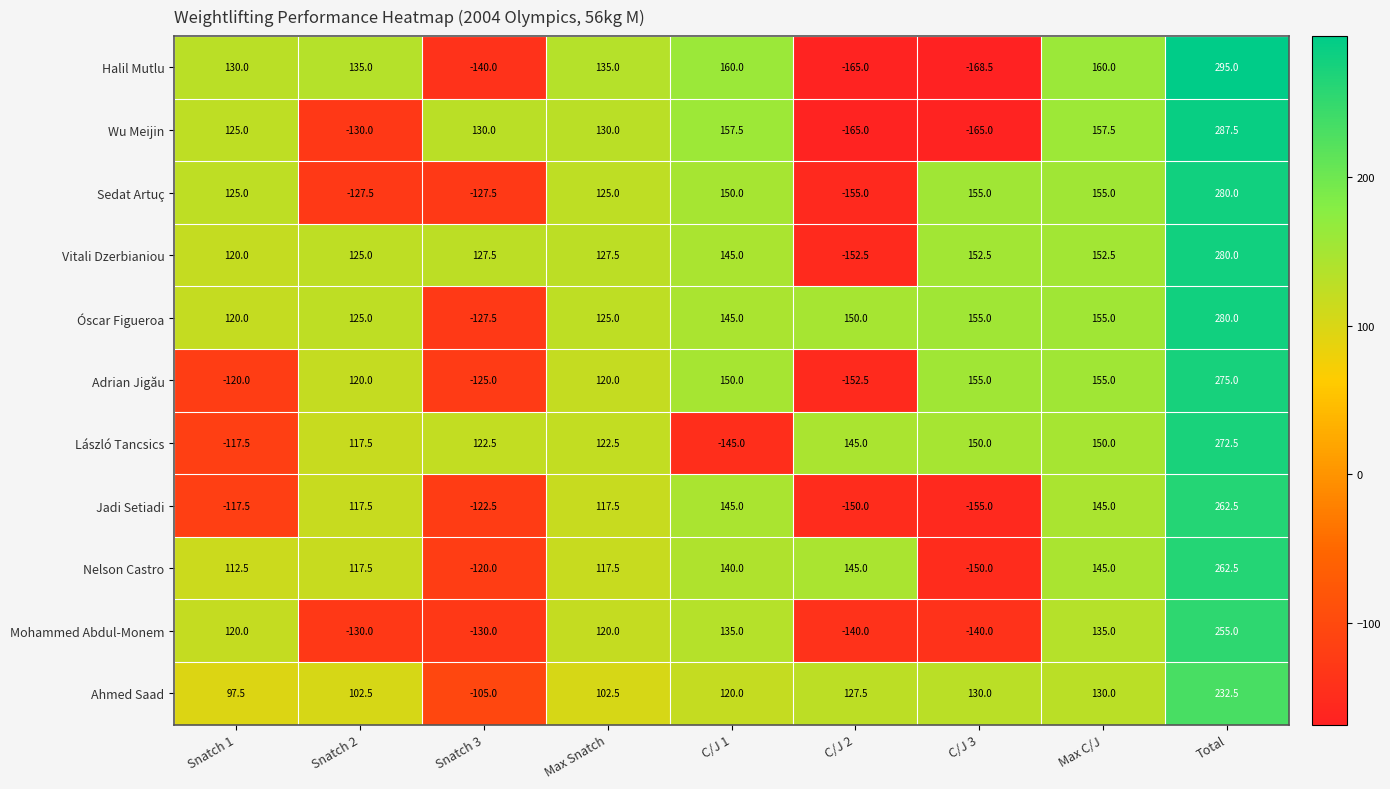

What is the difference between the maximum and minimum values in the Jadi Setiadi series?

417.5